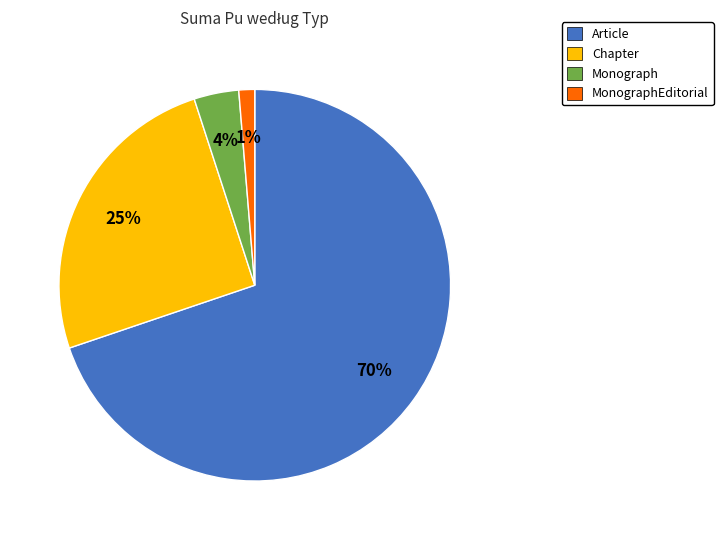

Is there any slice that represents more than half of the pie?

Yes